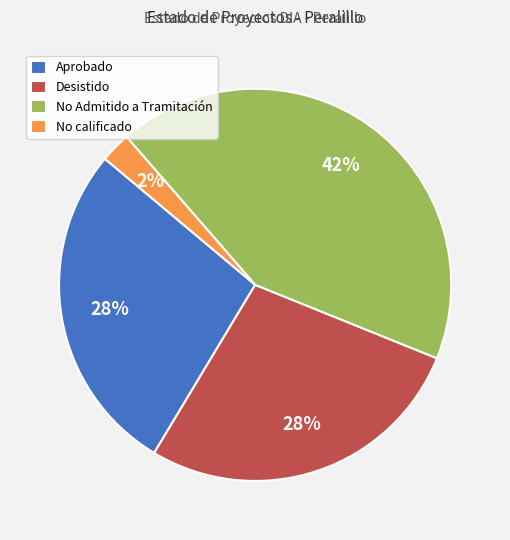

Do No calificado and Desistido together represent more than half of the pie?

No